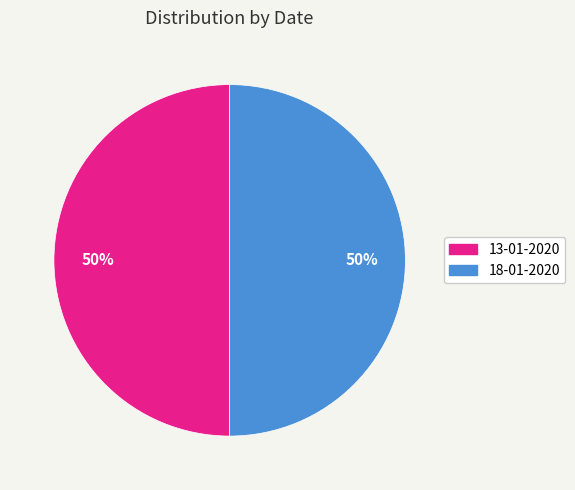

How many slices are in this pie chart?

2